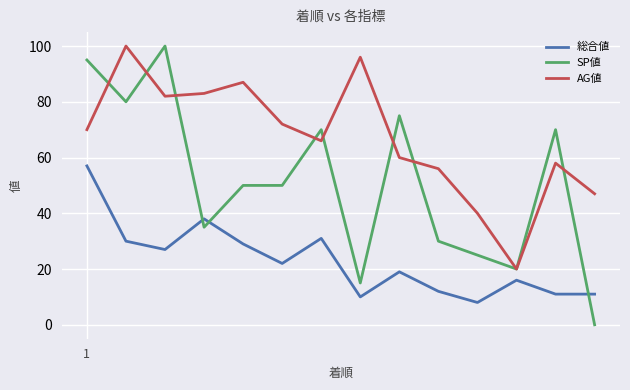

True or false: SP値 and 総合値 intersect in this chart.

True